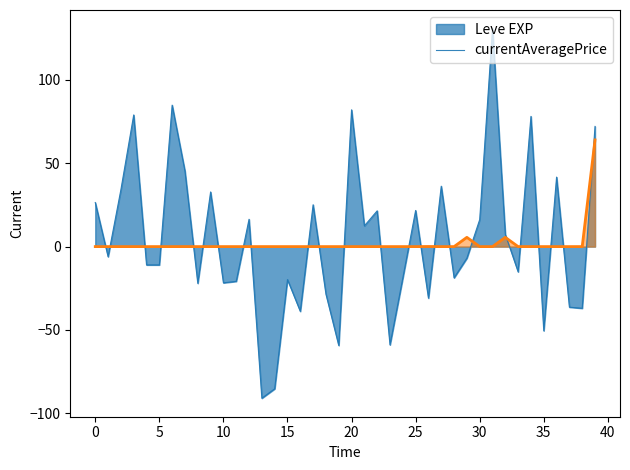

Rank the series by their maximum value, from lowest to highest.

currentAveragePrice, Leve EXP